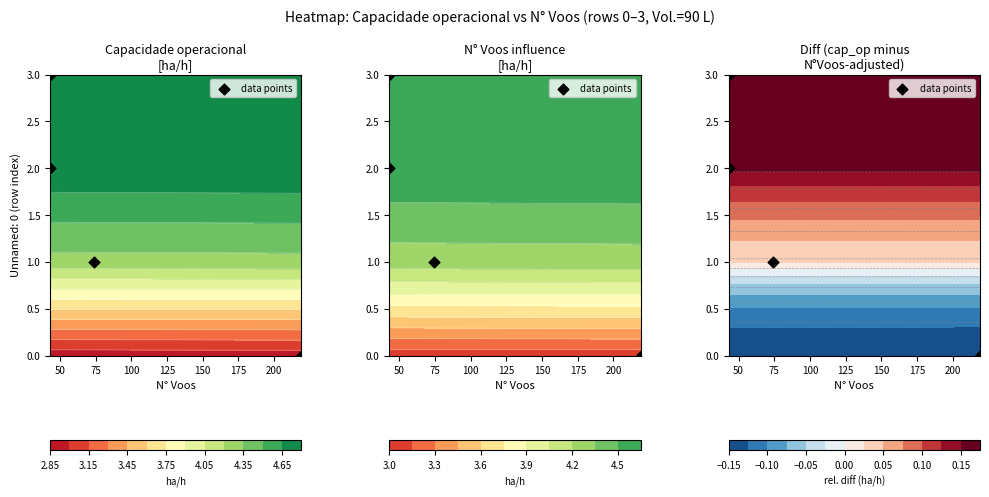

What is the difference between the maximum and minimum values?

3